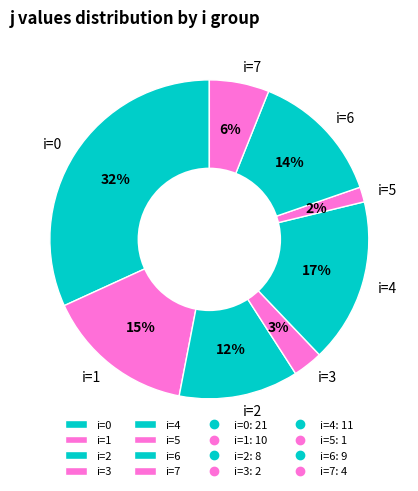

Do i=0 and i=1 together represent more than half of the pie?

No